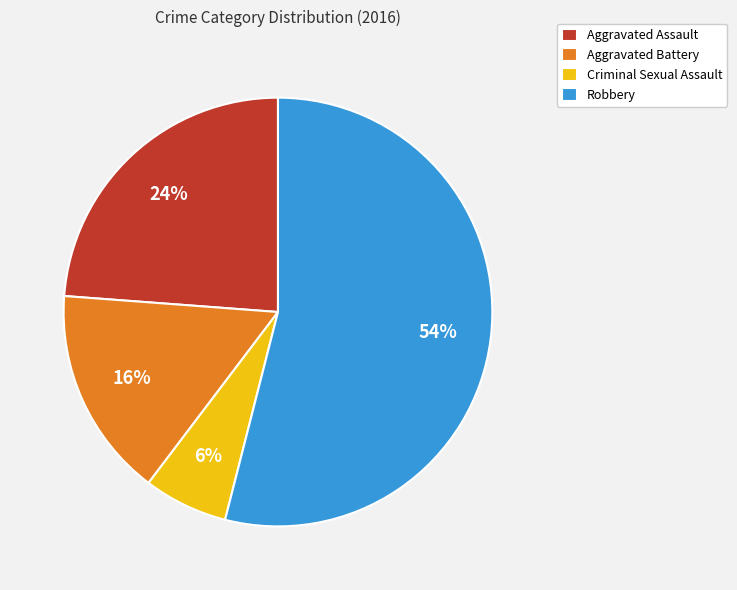

To the nearest percent, what is the difference between the Robbery and Aggravated Battery slice percentages?

38%